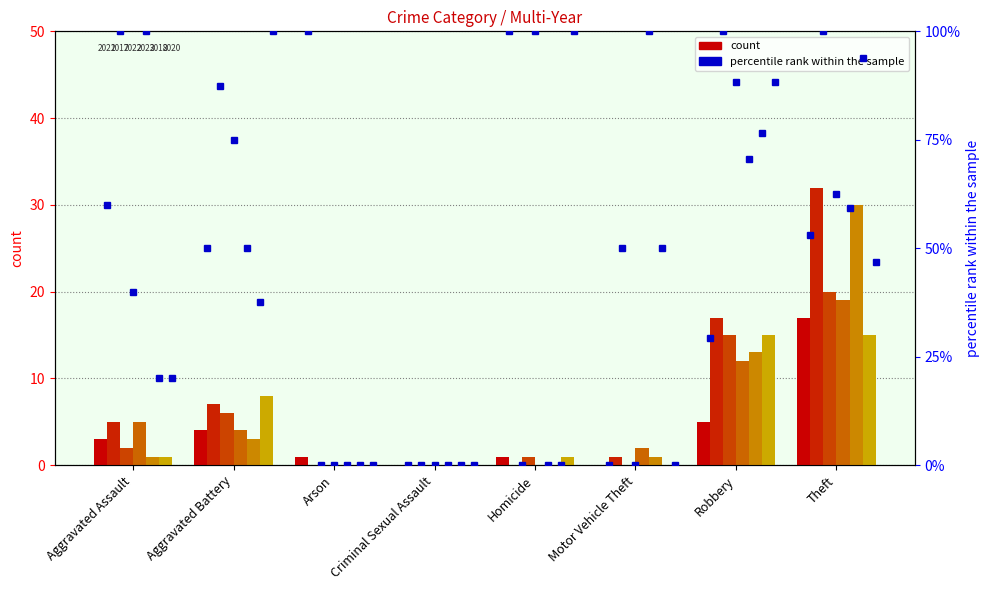

What is the sum of the 2018 values at Aggravated Assault and Robbery?

14